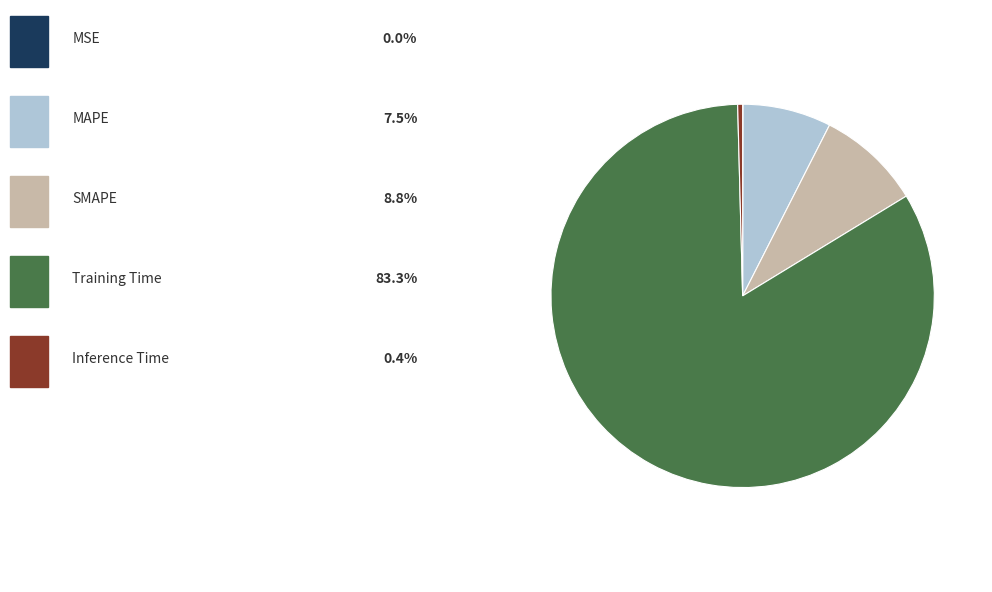

Is there a majority slice in this chart?

Yes